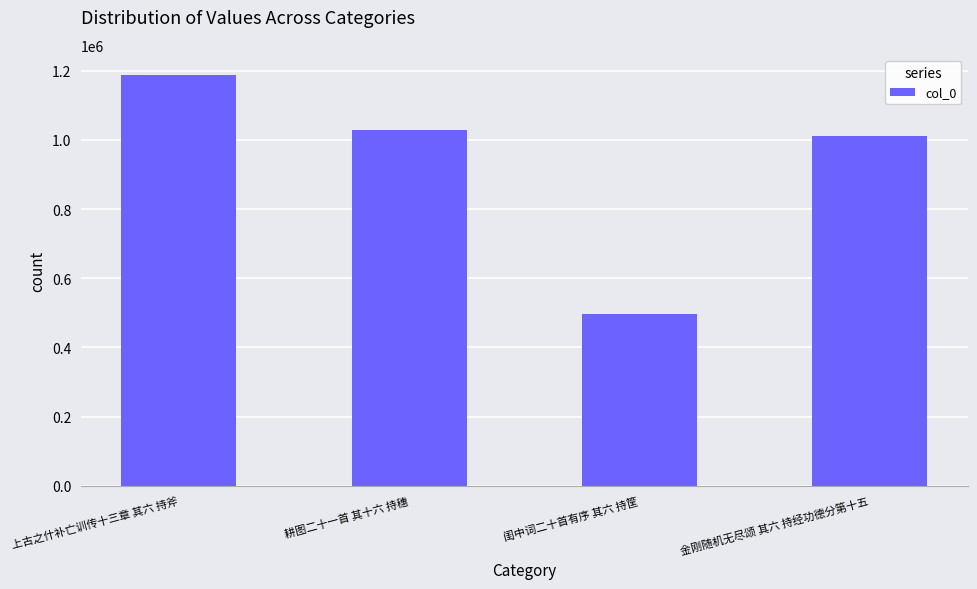

Which has a higher value, 闺中词二十首有序 其六 持筐 or 耕图二十一首 其十六 持穗?

耕图二十一首 其十六 持穗